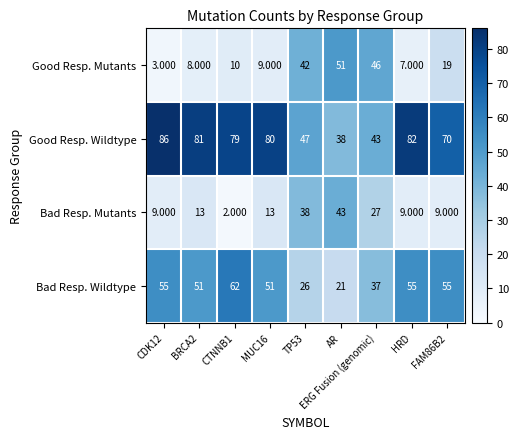

Which category has the lowest value in the Good Resp. Wildtype series?

AR